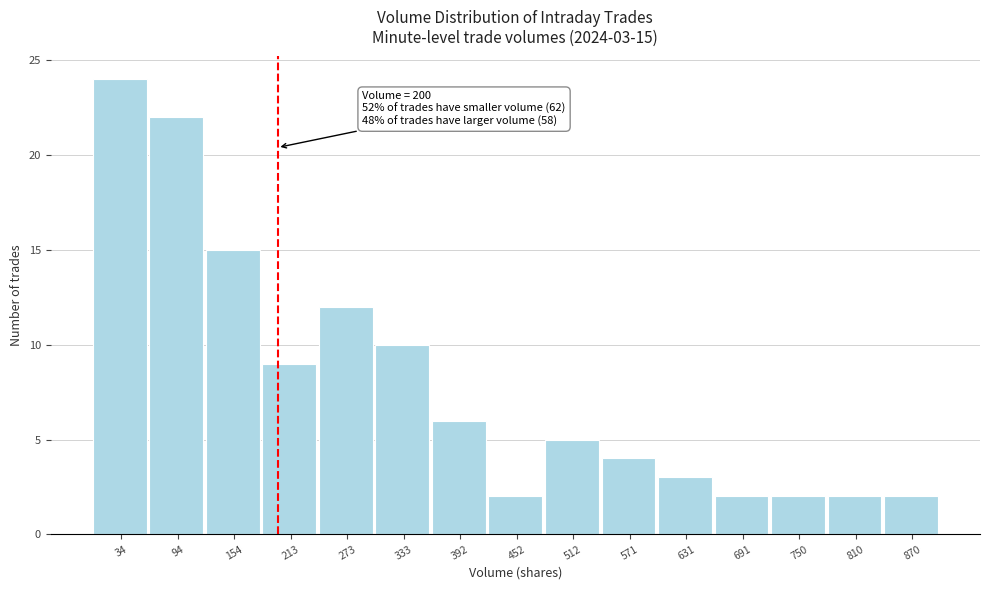

Over which range of the x-axis is the bar tallest?

10 to 60